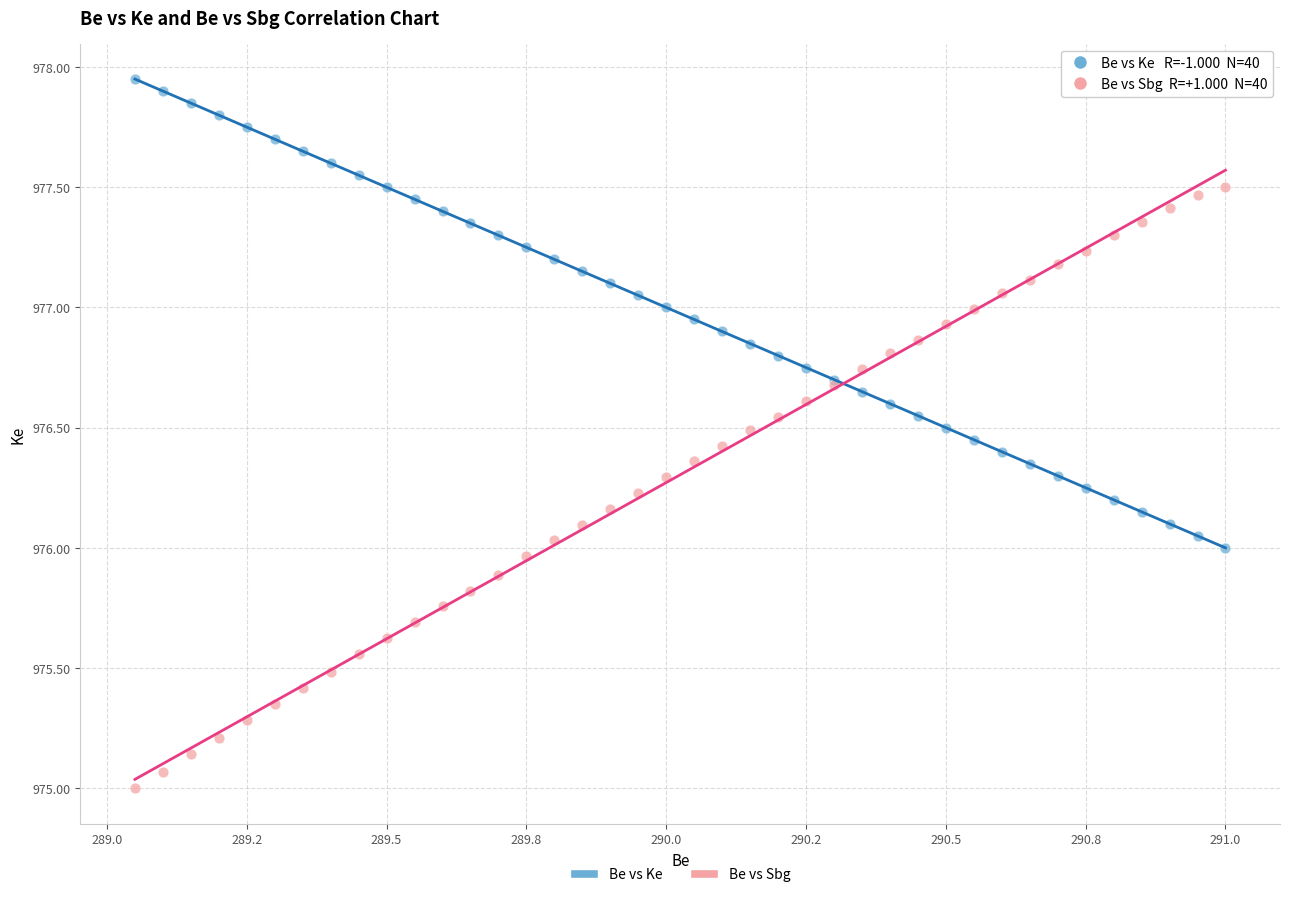

What are all the series names shown in the legend?

Be vs Ke, Be vs Sbg